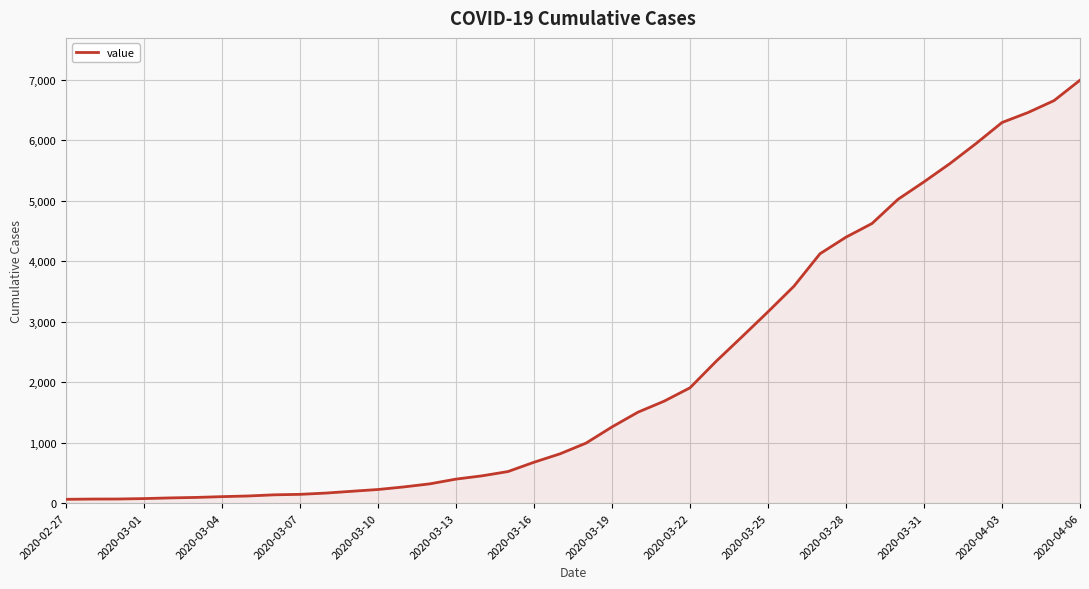

What is the maximum value shown in the chart?

6995